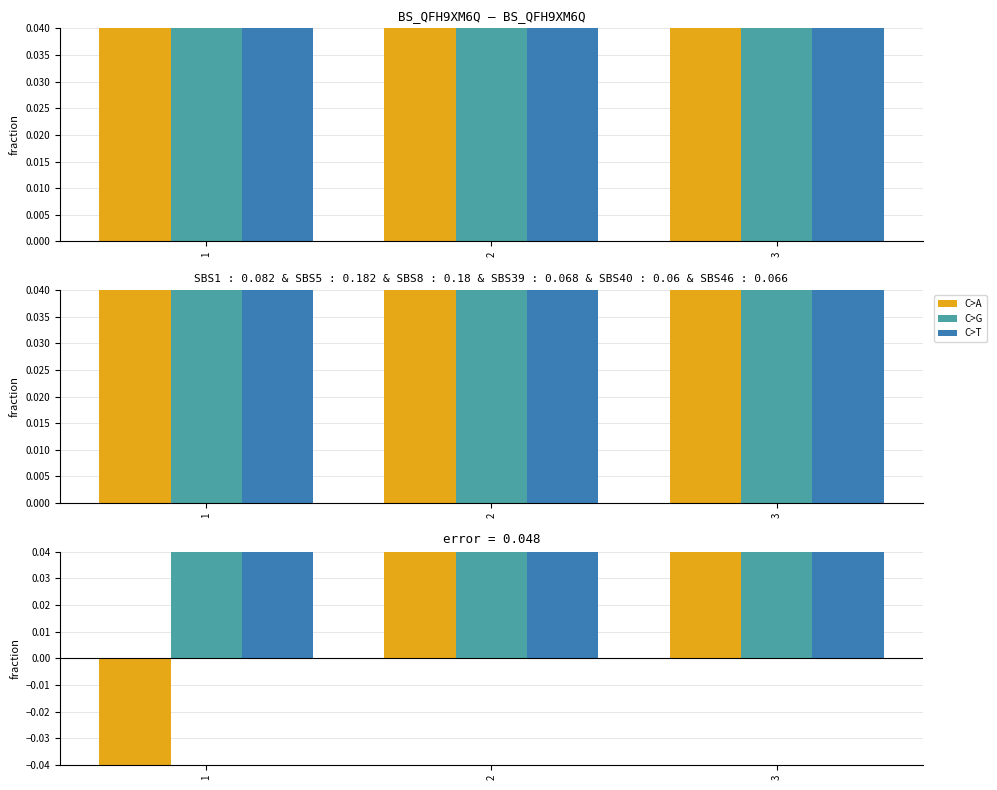

What is the difference between the highest and lowest values at 3?

0.2